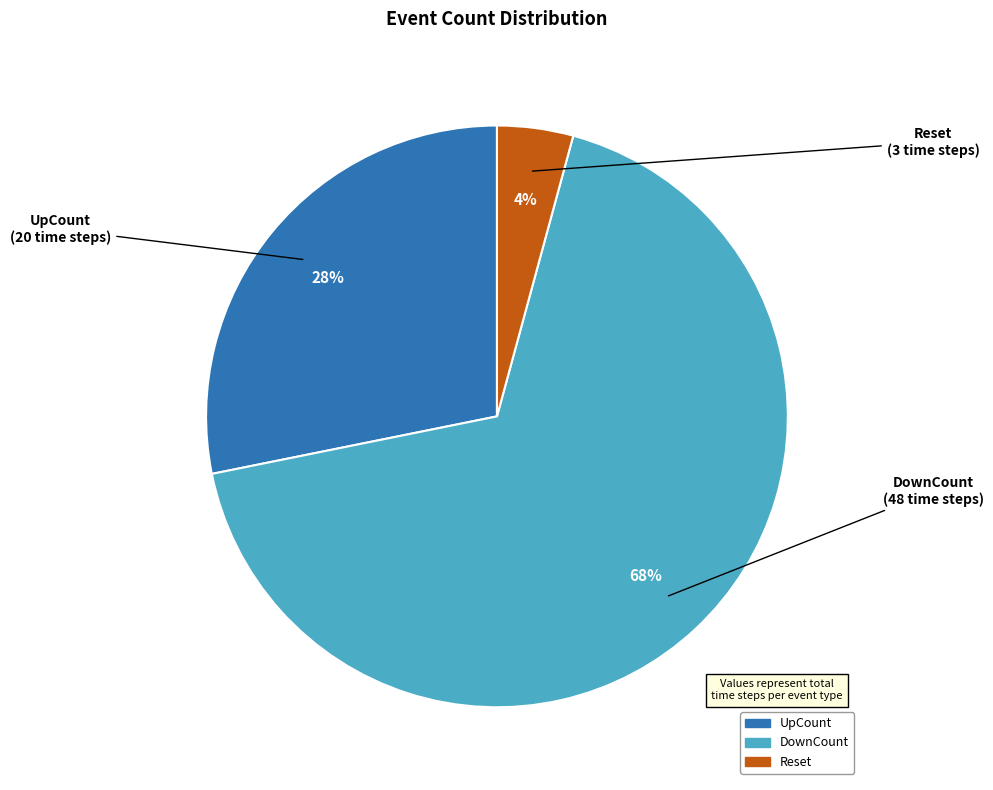

What is the ratio of the value at DownCount to the value at UpCount?

2.4